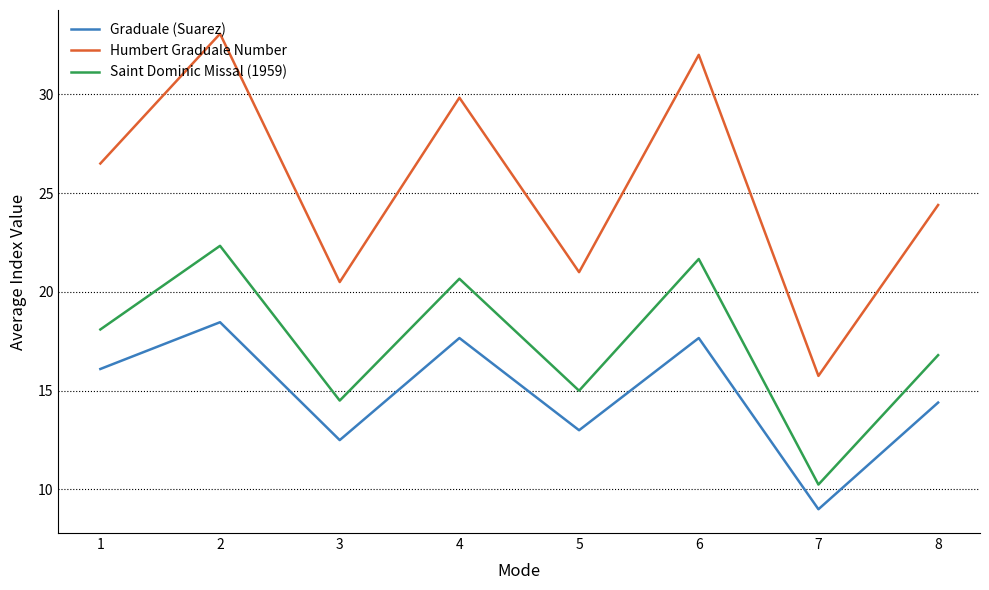

What is the difference between the maximum and minimum values in the Saint Dominic Missal (1959) series?

12.1